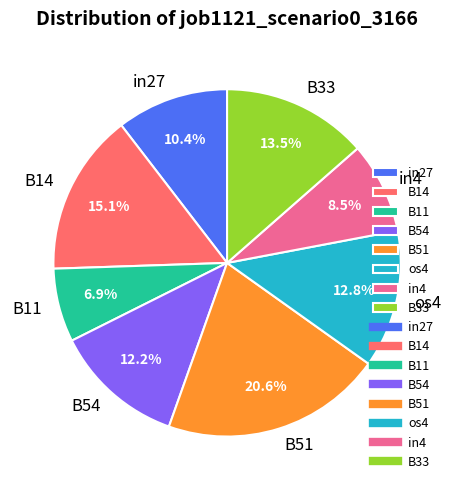

Is the sum of B51 and os4 greater than half?

No